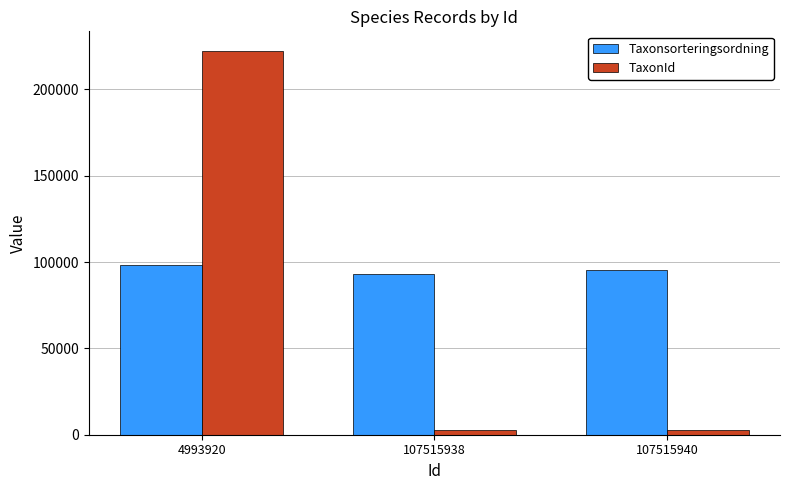

What is the total value across all series at 107515938?

95803